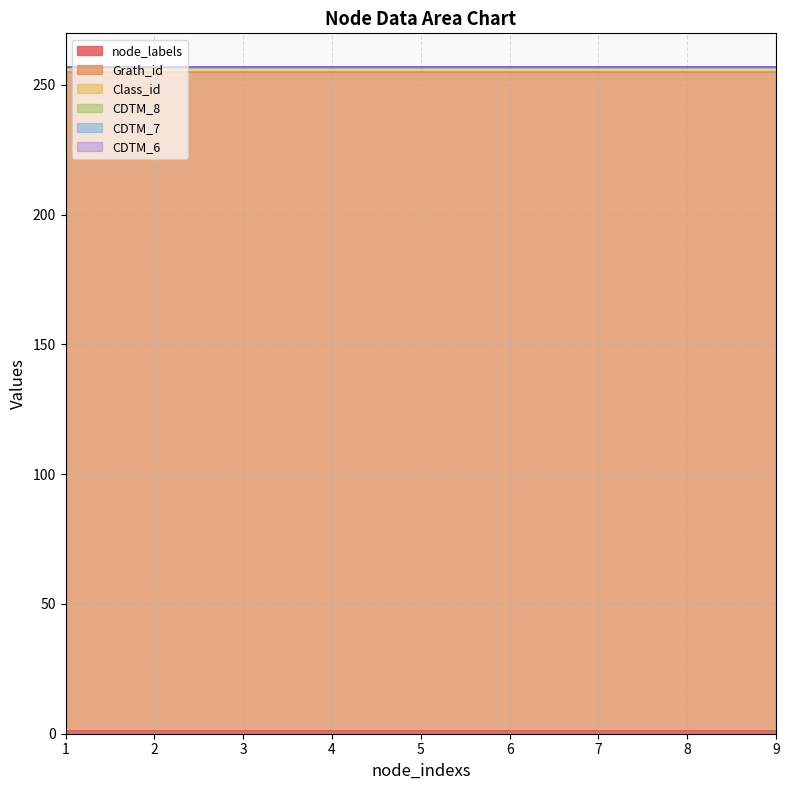

At which label does Class_id reach its minimum?

1